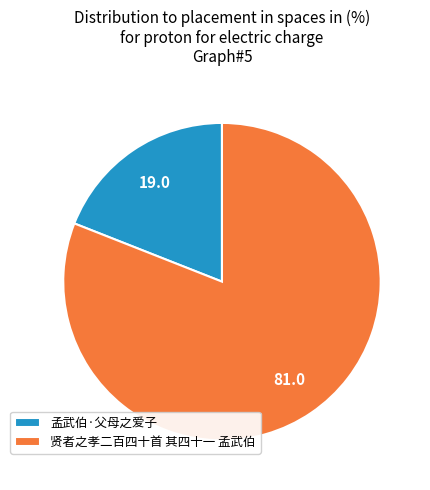

True or false: 贤者之孝二百四十首 其四十一 孟武伯 accounts for 68% of the total.

False